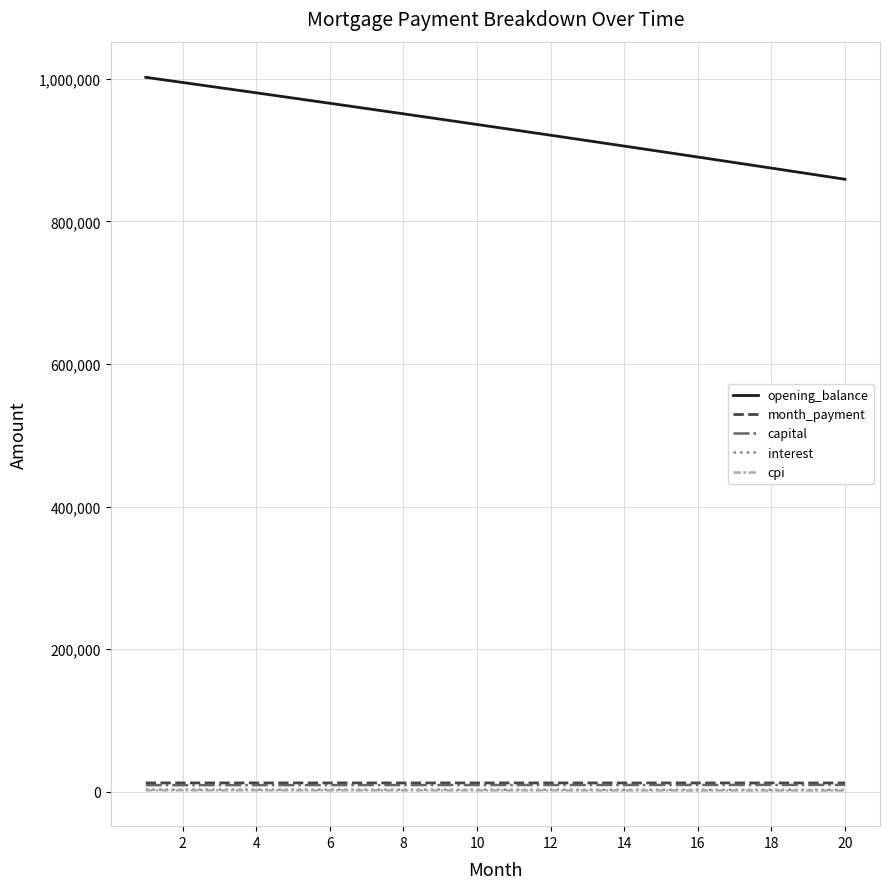

What is the smallest value displayed?

1769.7